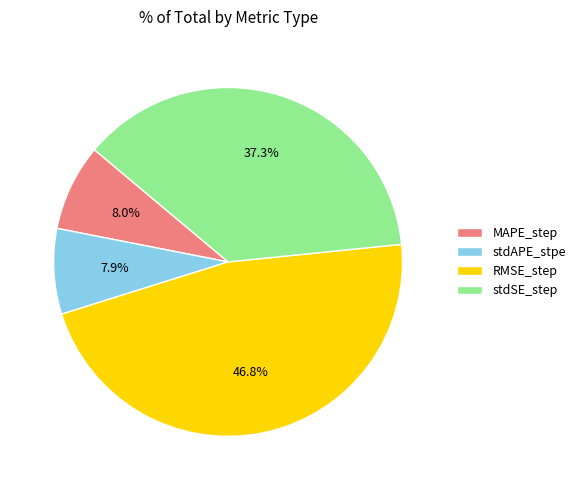

Which slice is the largest?

RMSE_step